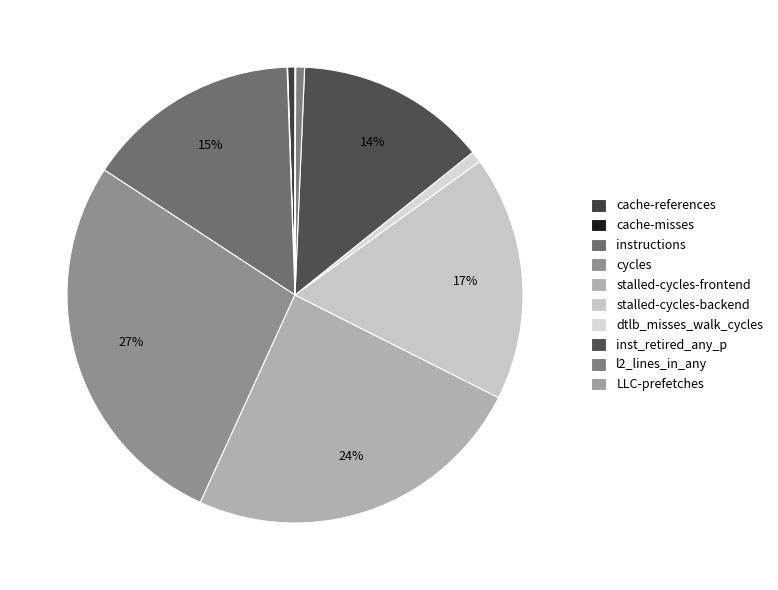

Rank the categories by value from lowest to highest.

cache-misses, LLC-prefetches, cache-references, l2_lines_in_any, dtlb_misses_walk_cycles, inst_retired_any_p, instructions, stalled-cycles-backend, stalled-cycles-frontend, cycles